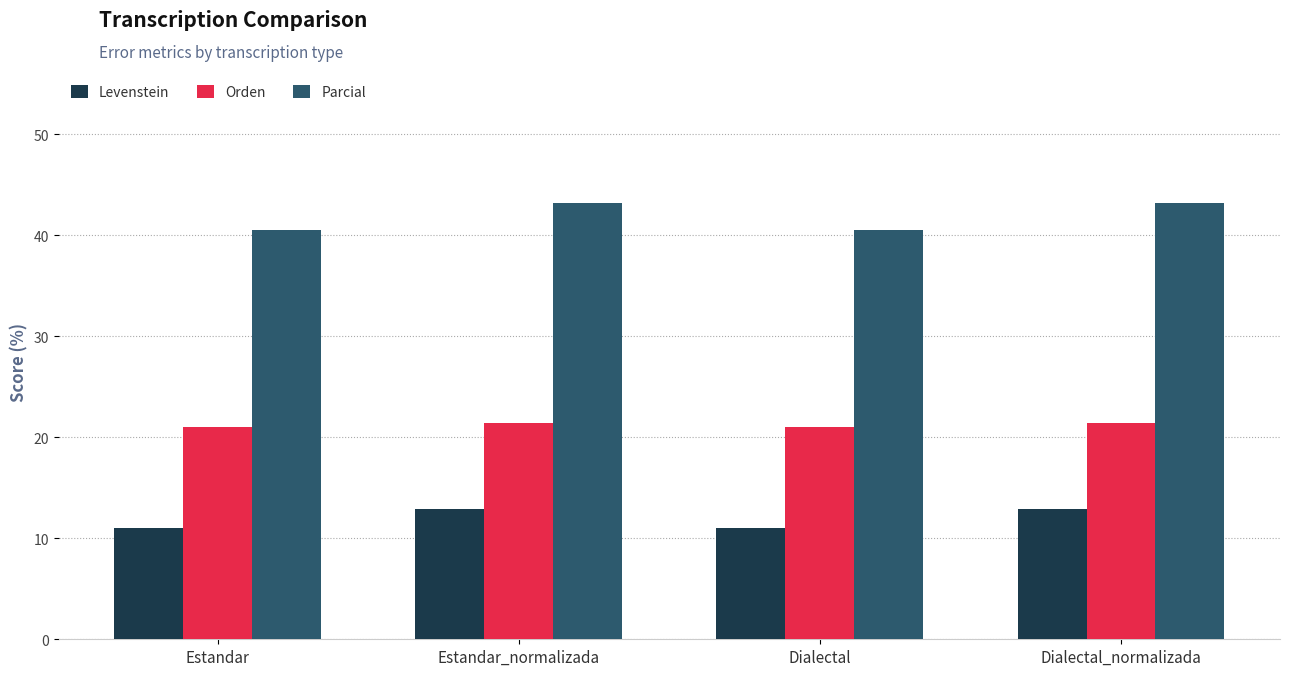

What is the spread (max minus min) of values at Dialectal_normalizada?

30.4